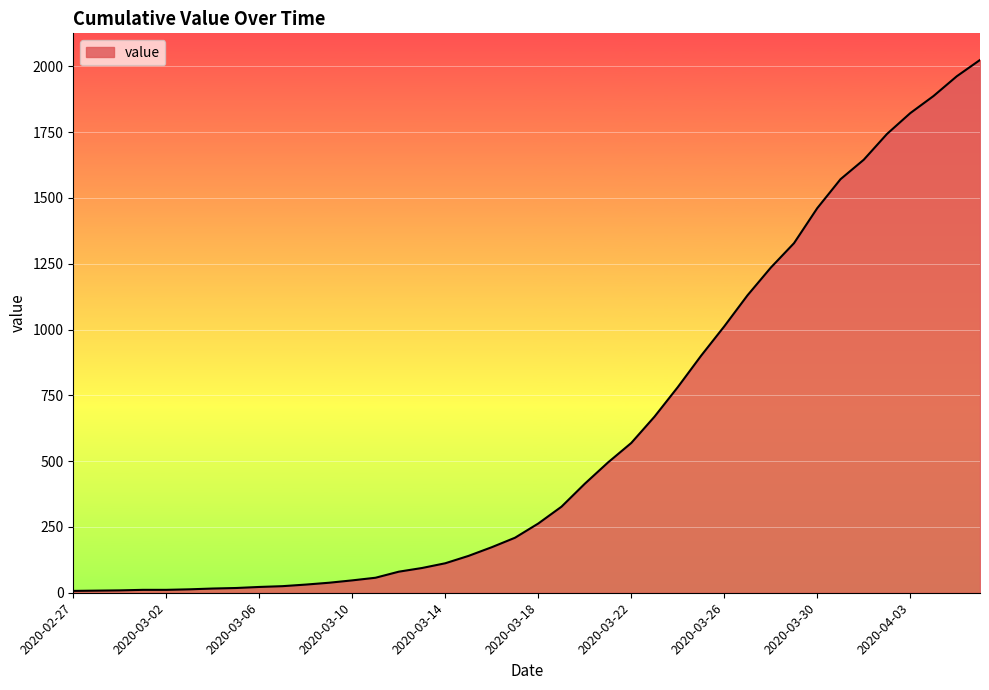

What is the difference between the maximum and minimum values?

2017